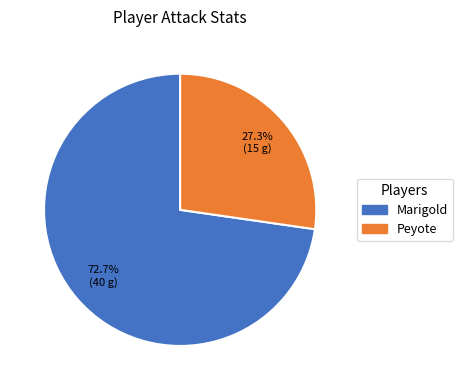

Is there any slice that represents more than half of the pie?

Yes